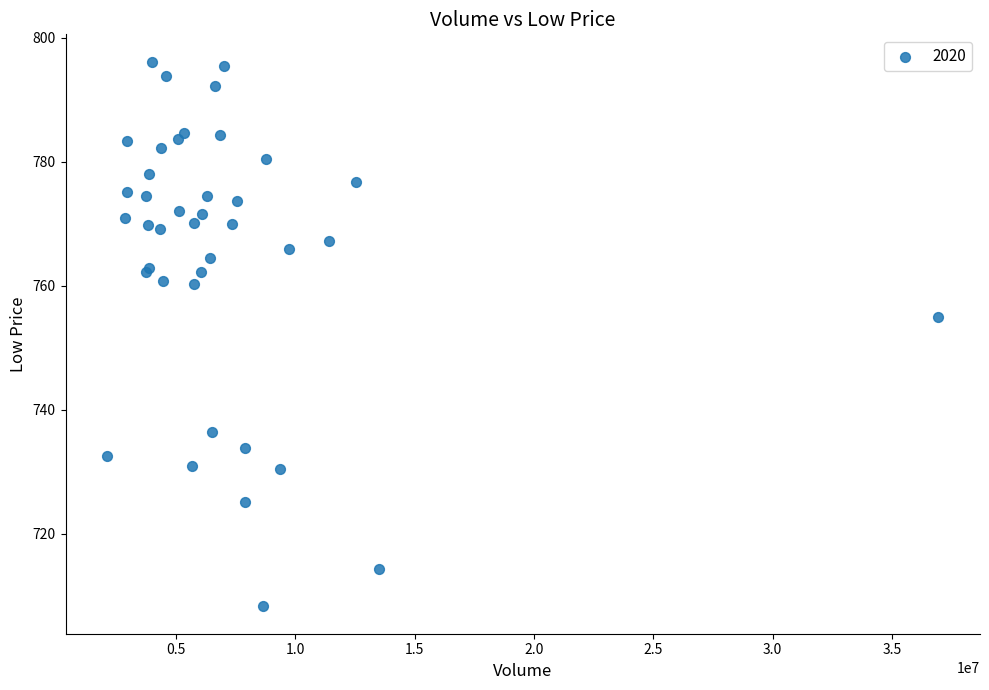

What Y value in the scatter plot is closest to 752?

755.0